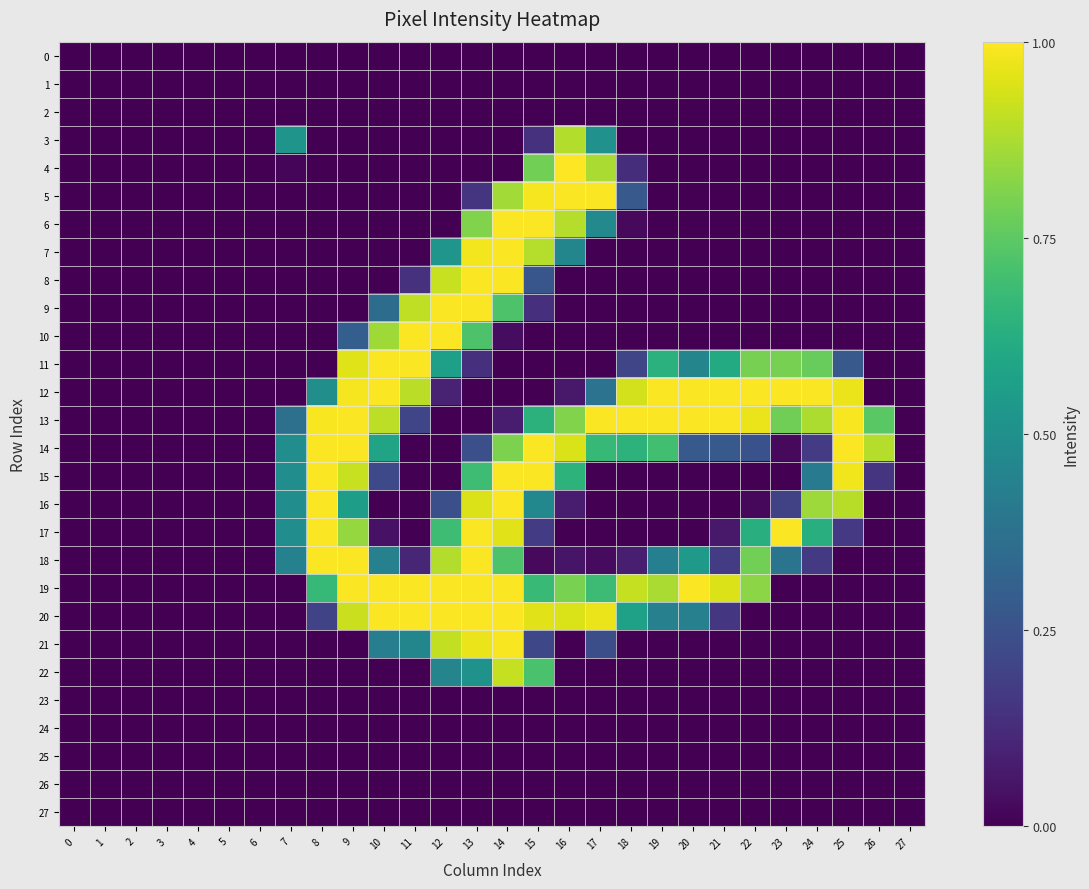

Which series has the largest total across all categories?

13